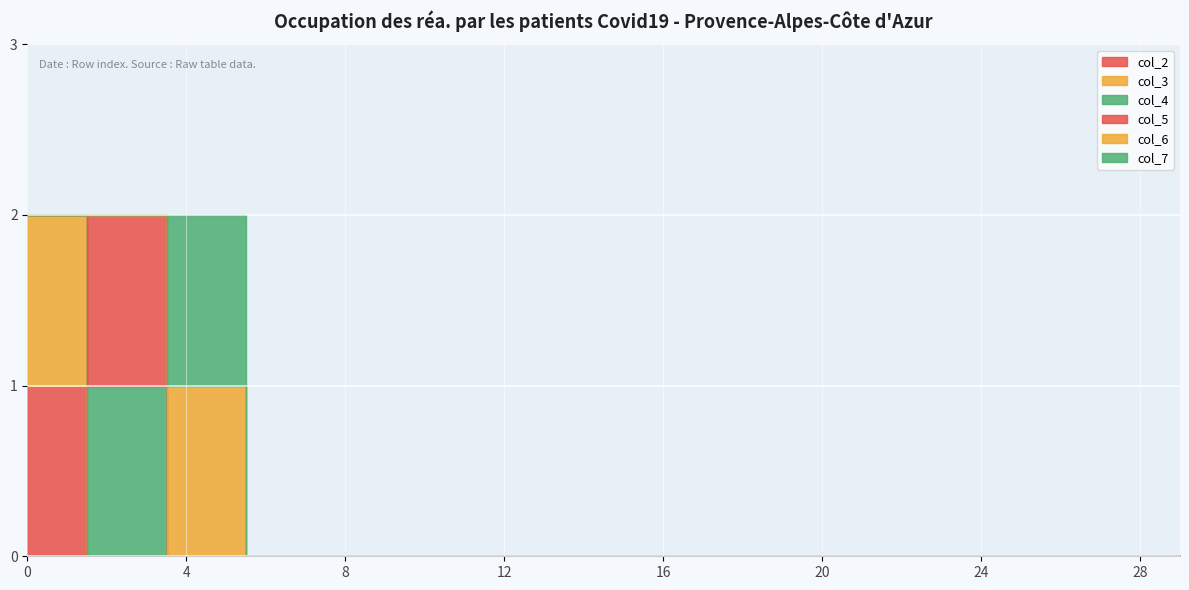

Count the number of data series in this chart.

6